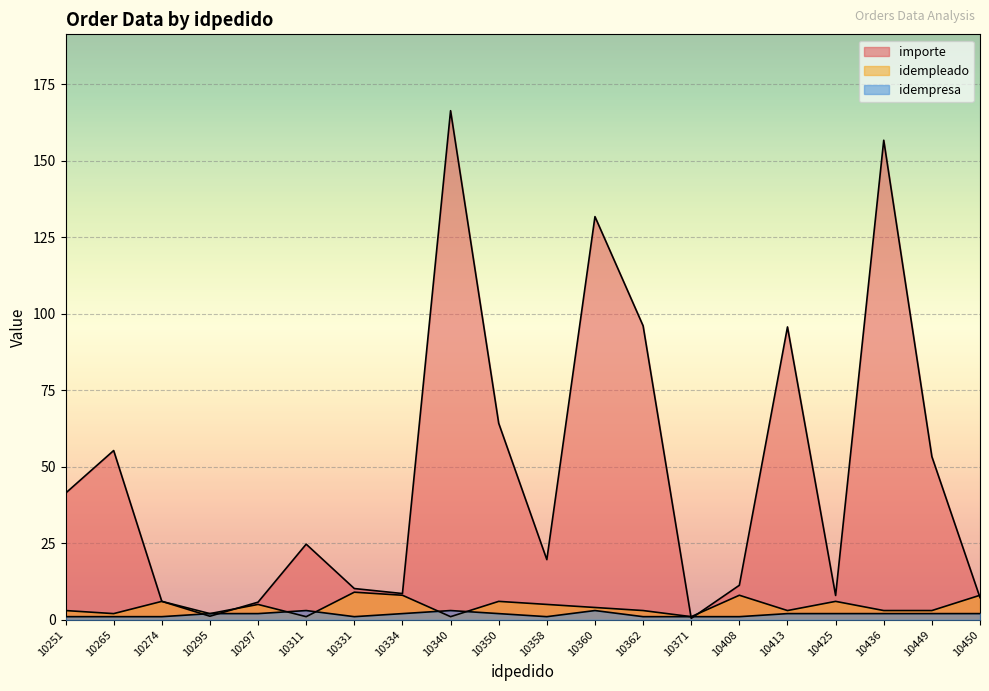

How many distinct data groups are displayed?

3